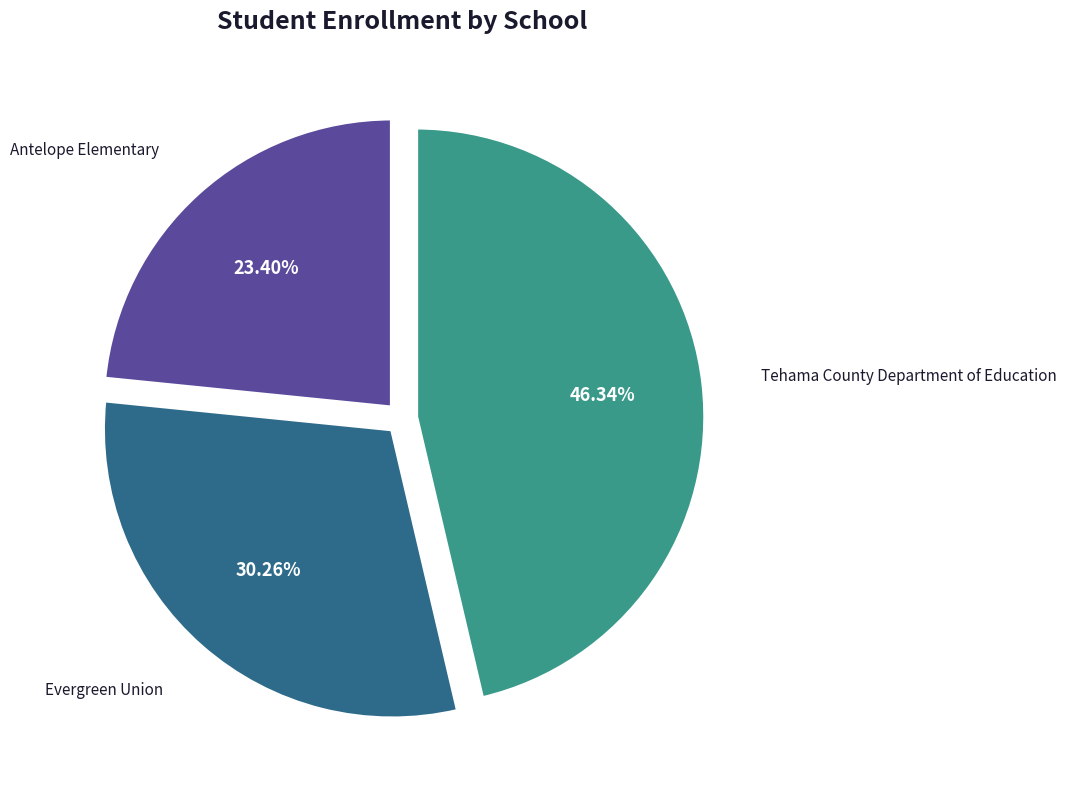

Is there any slice that represents more than half of the pie?

No